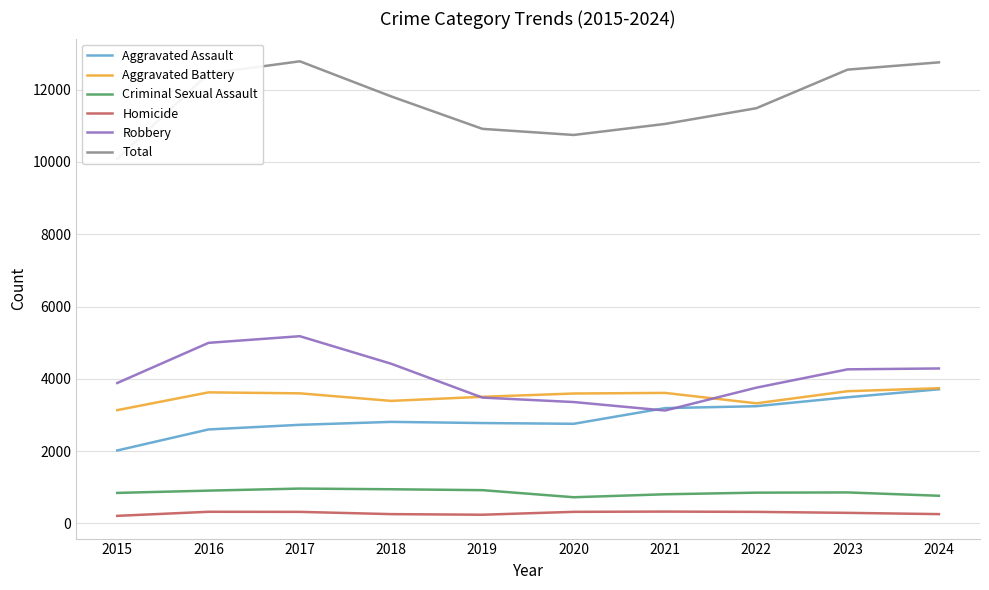

What is the sum of all Aggravated Battery values?

35169